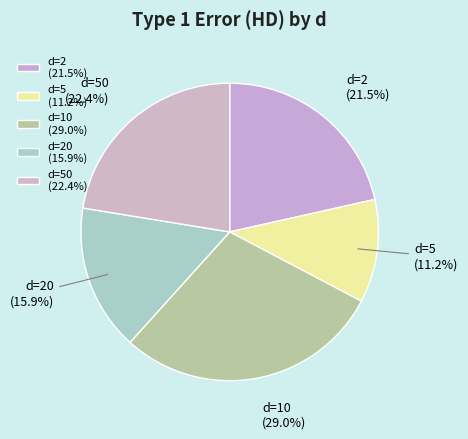

To the nearest percent, what is the average slice percentage?

20%